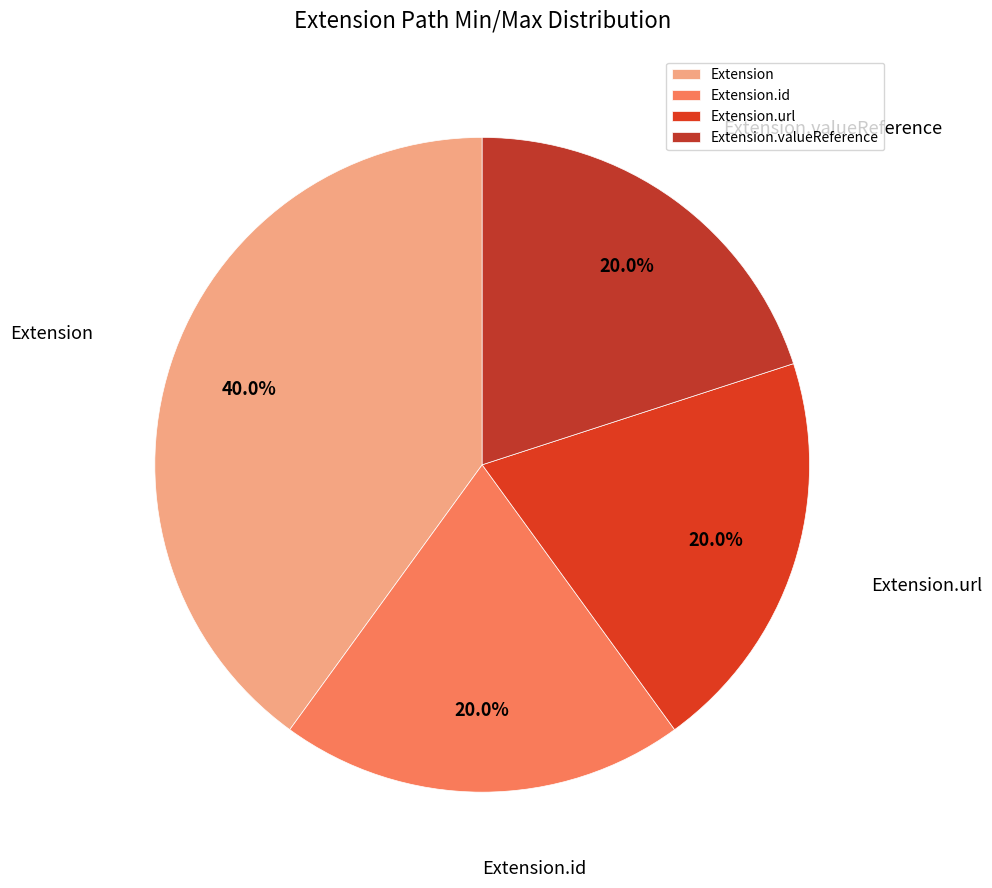

Does Extension.url represent more than half of the total?

No